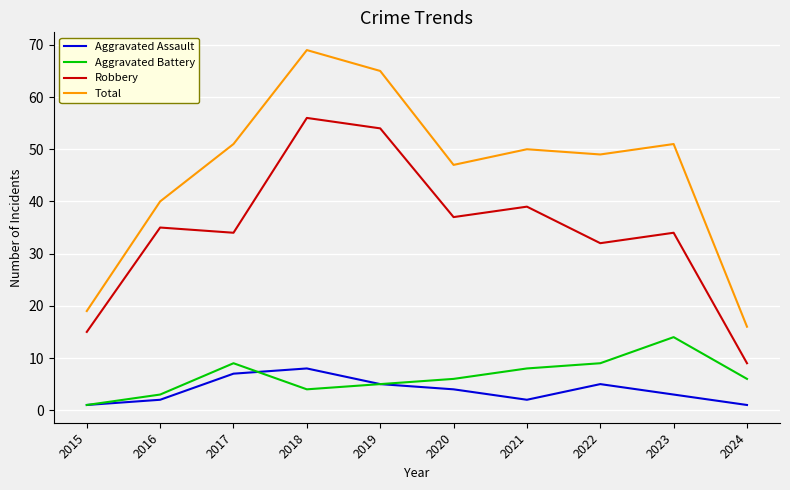

What is the sum of the Aggravated Battery values at 2023 and 2017?

23